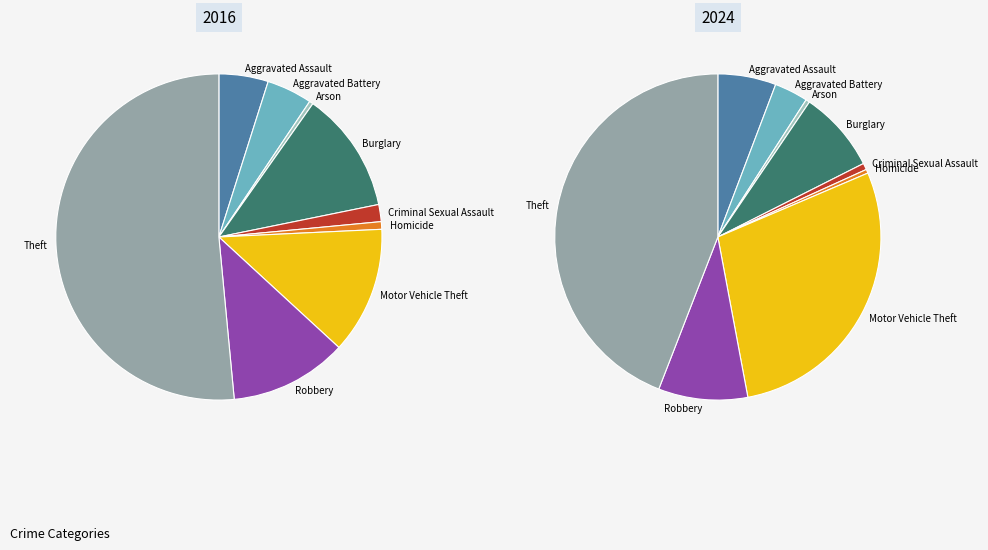

To the nearest percent, what is the average slice percentage?

11%